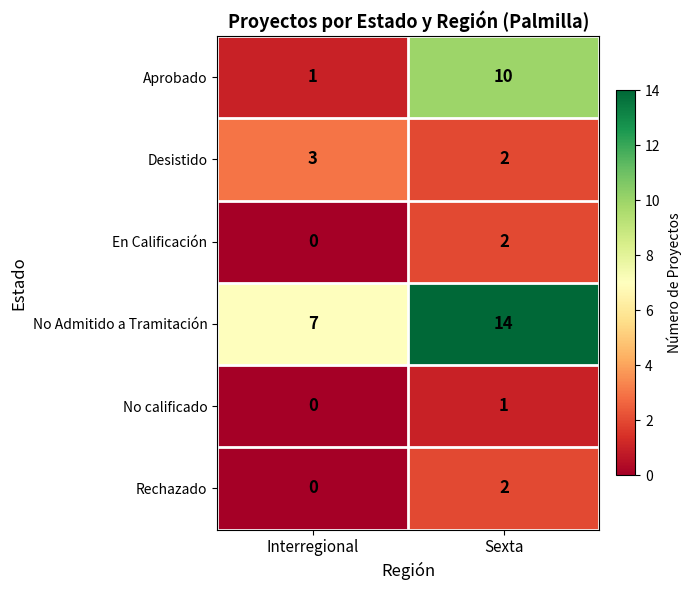

What is the difference between the Aprobado values at Sexta and Interregional?

9